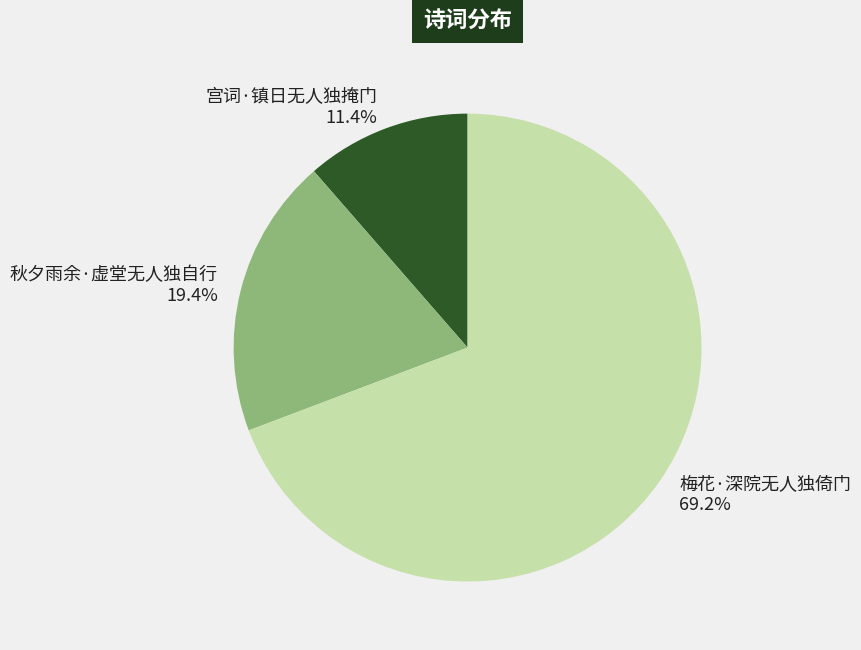

The 秋夕雨余·虚堂无人独自行 slice represents 19% of the pie. True or false?

True